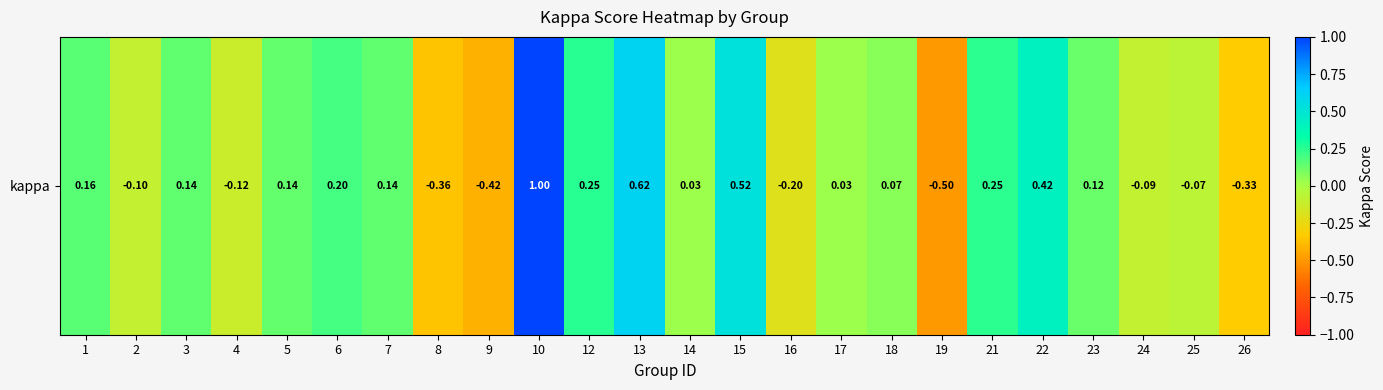

What is the change in value from 3 to 17?

-0.1